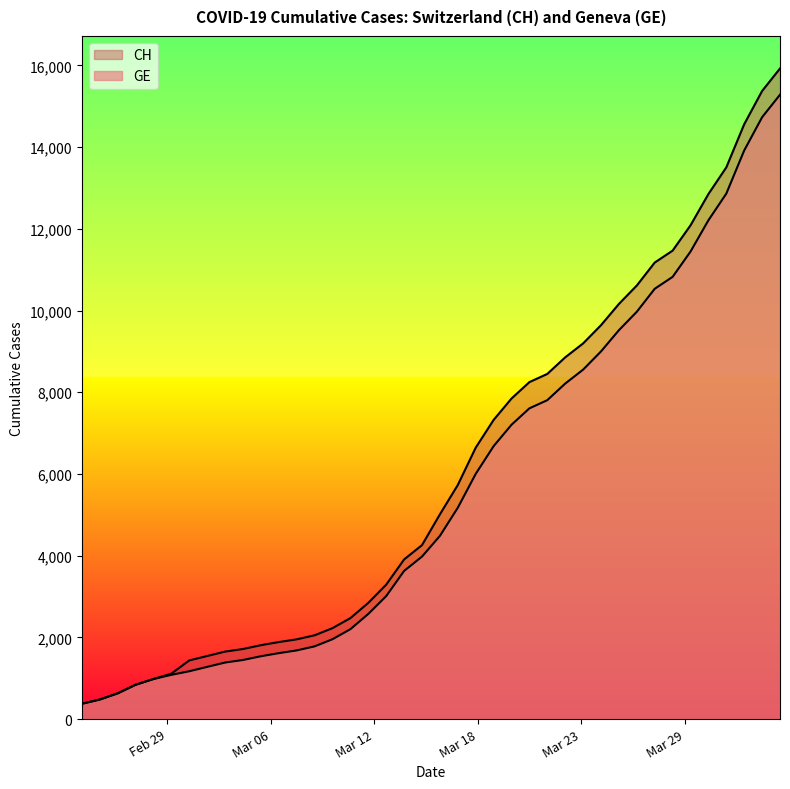

What is the lowest value of the GE series?

375